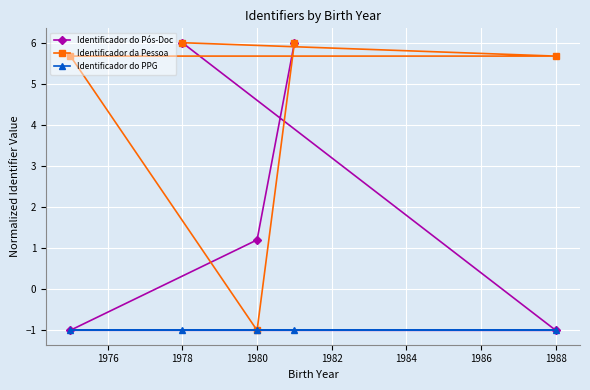

Reading right to left, transcribe all the data shown in this chart.

Identificador do Pós-Doc: -1.0	6.0	1.2	6.0	-1.0
Identificador da Pessoa: 5.7	6.0	-1.0	6.0	5.7
Identificador do PPG: -1.0	-1.0	-1.0	-1.0	-1.0